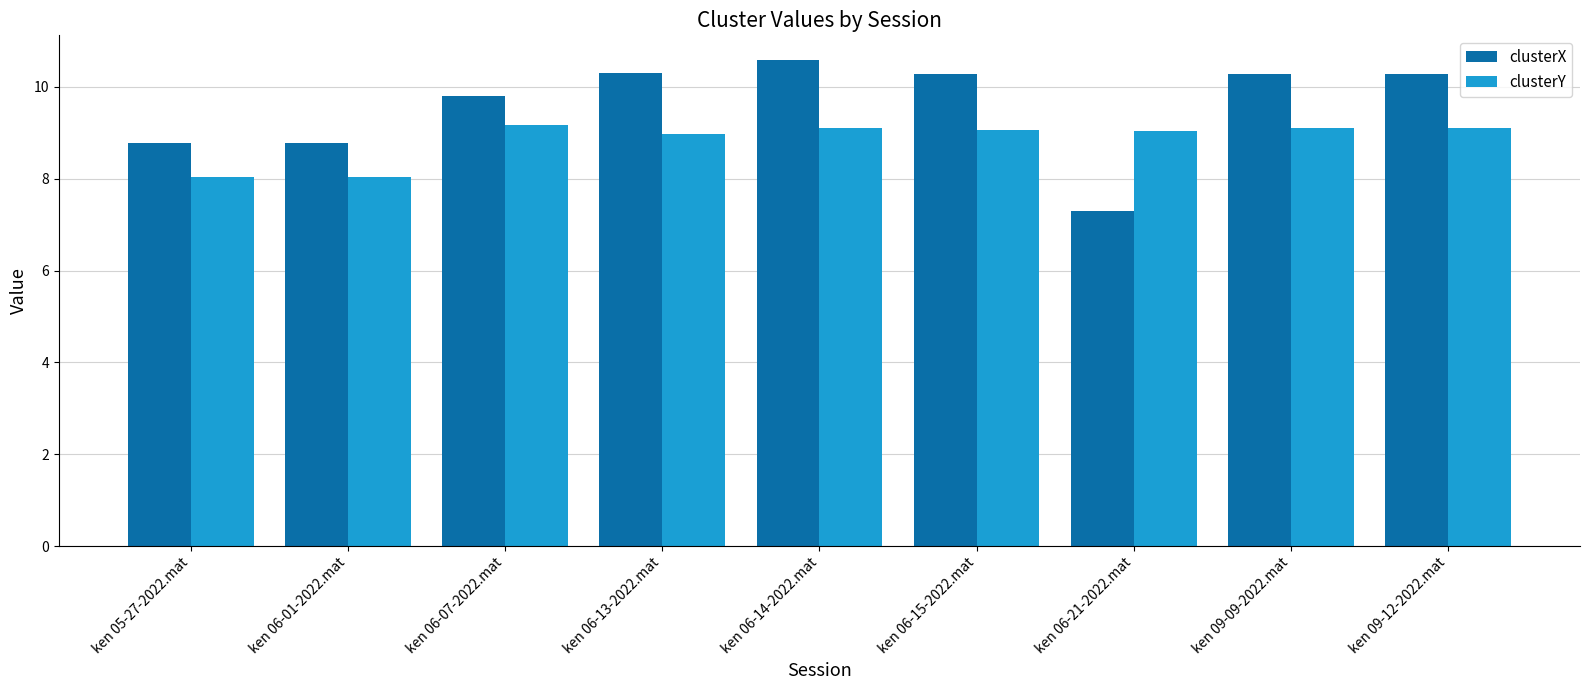

What is the total value across all series at ken 06-13-2022.mat?

19.3